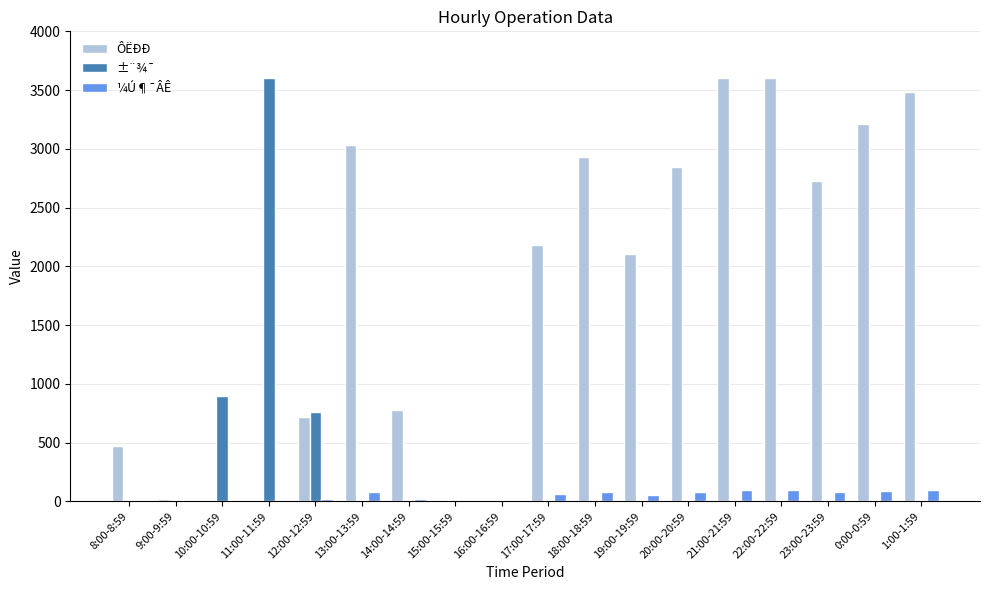

What is the greatest value displayed?

3600